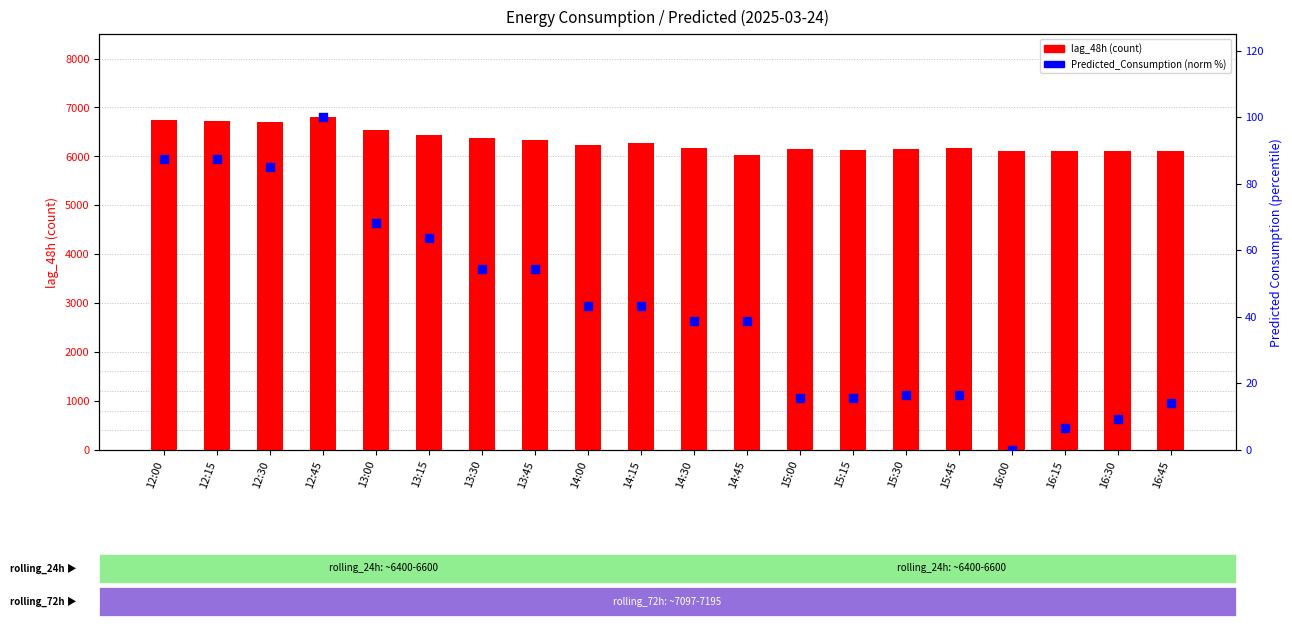

What are all the series names shown in the legend?

lag_48h, Predicted_Consumption